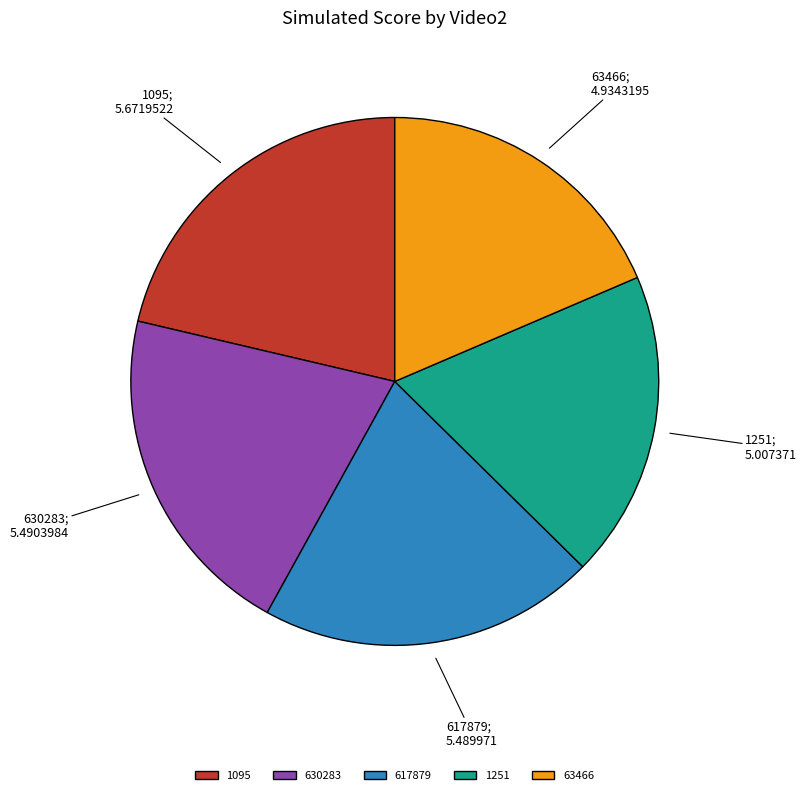

The 1251 slice represents 5% of the pie. True or false?

False